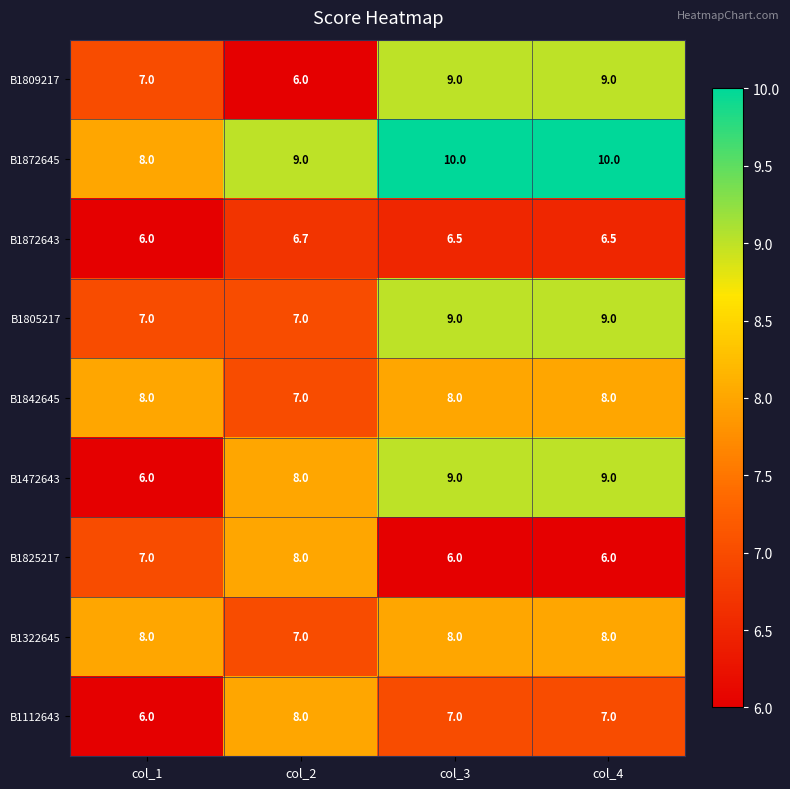

What is the total value across all series at col_3?

72.5